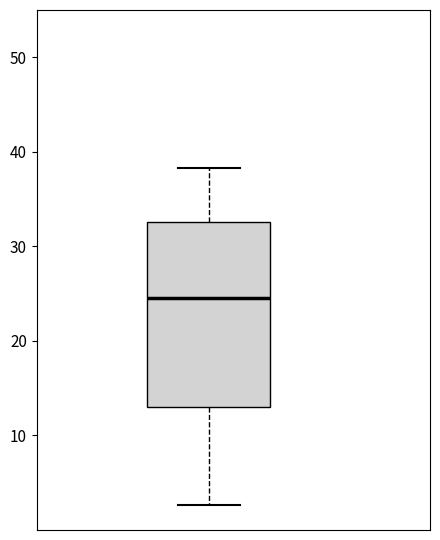

Read this box plot against the y-axis: the position of the median line, the range covered by the box, and the ends of both whiskers. The values are not printed on the chart, so give them approximately, as read against the axis.

median 25, box 13 to 33, whiskers 3 to 38